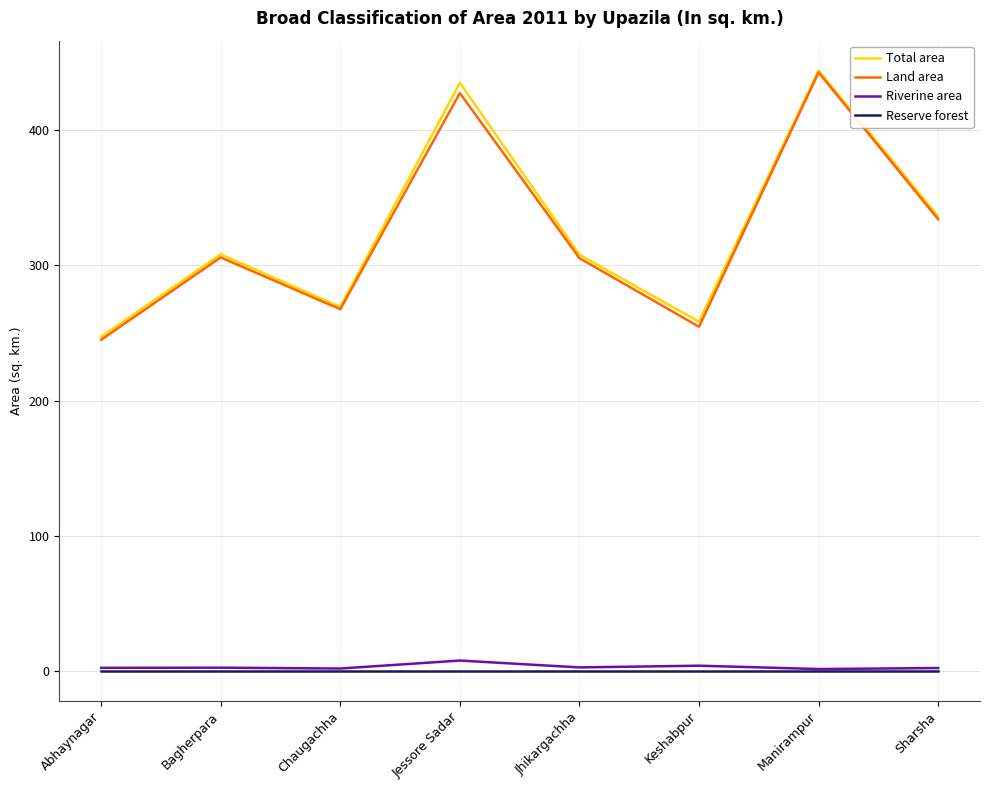

True or false: Riverine area and Land area intersect in this chart.

False